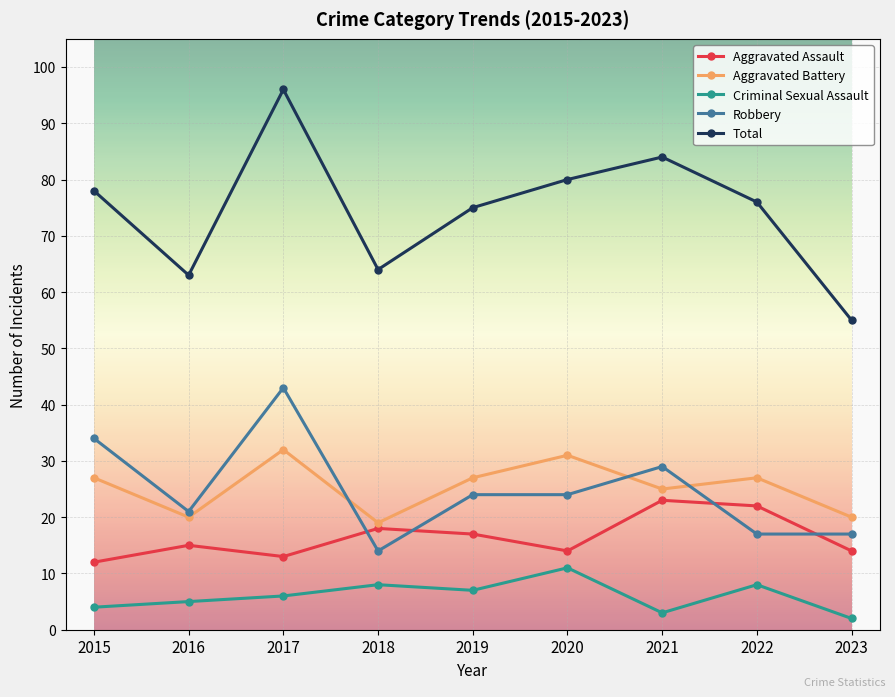

How many distinct data groups are displayed?

5